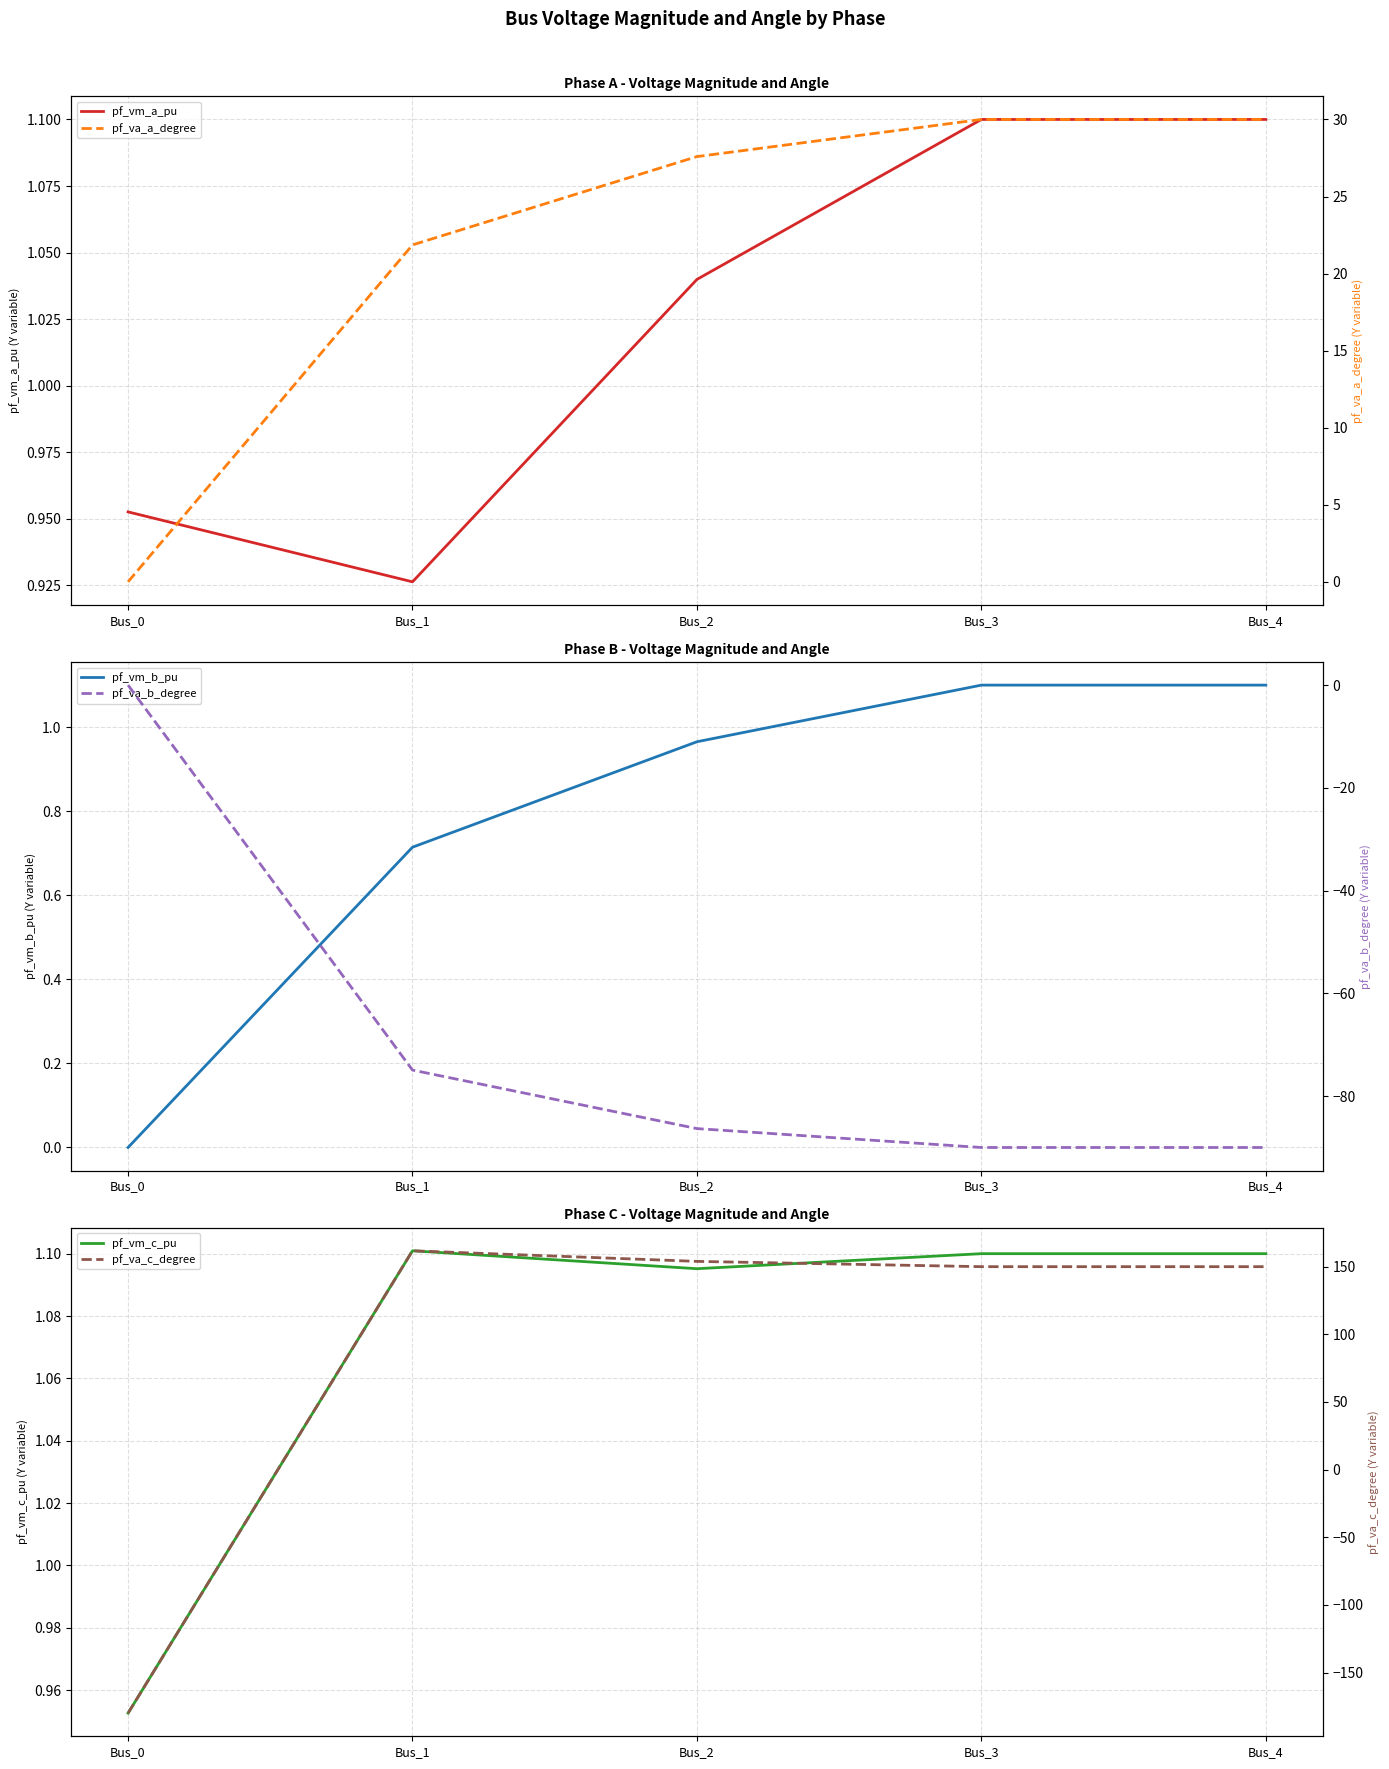

What is the difference between the pf_va_b_degree values at Bus_2 and Bus_0?

86.3